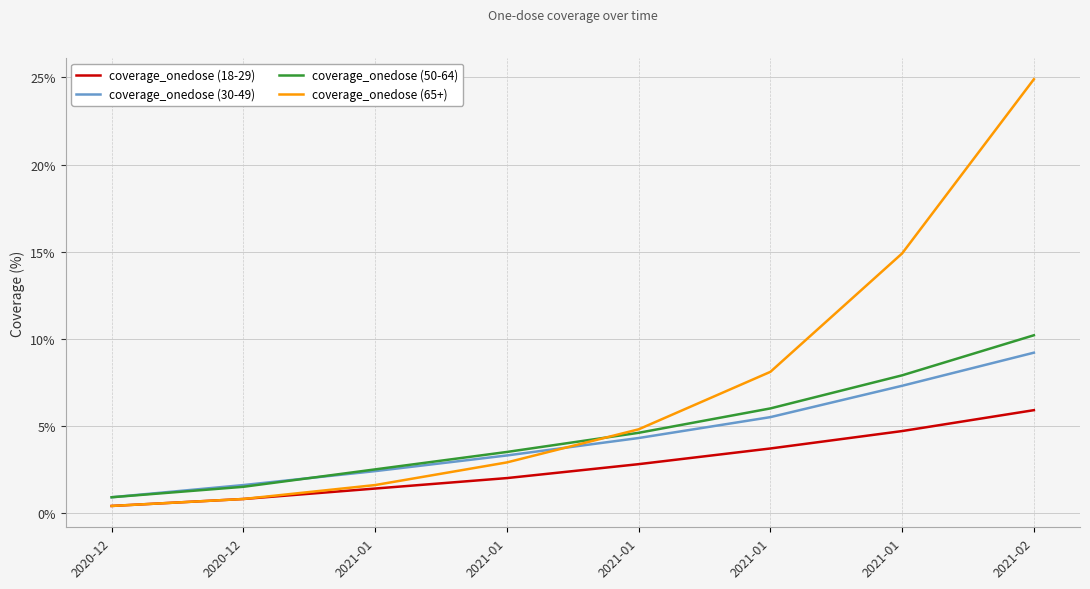

How many lines are shown in the chart?

4